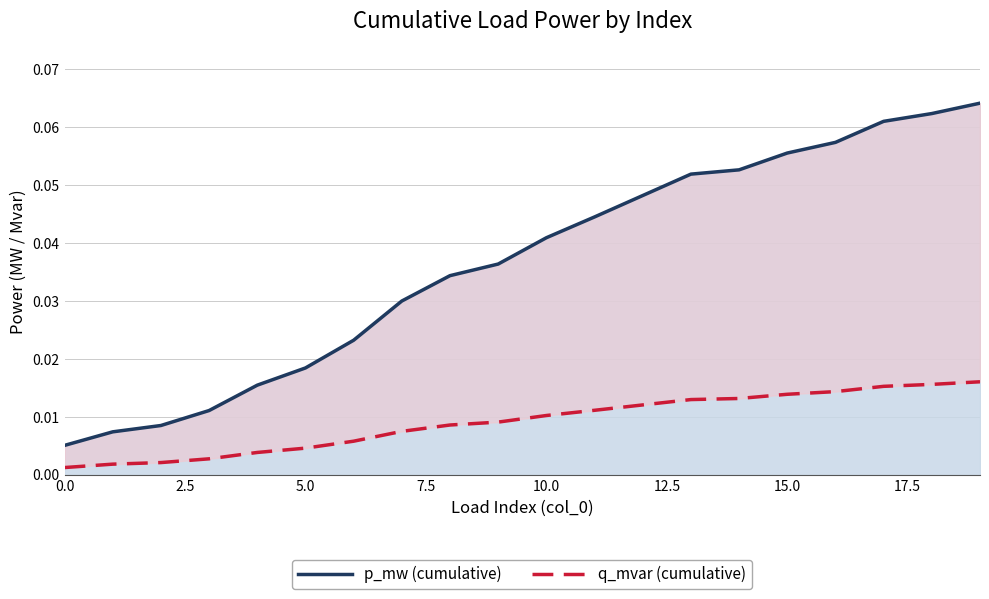

Does the chart have visible grid lines?

Yes